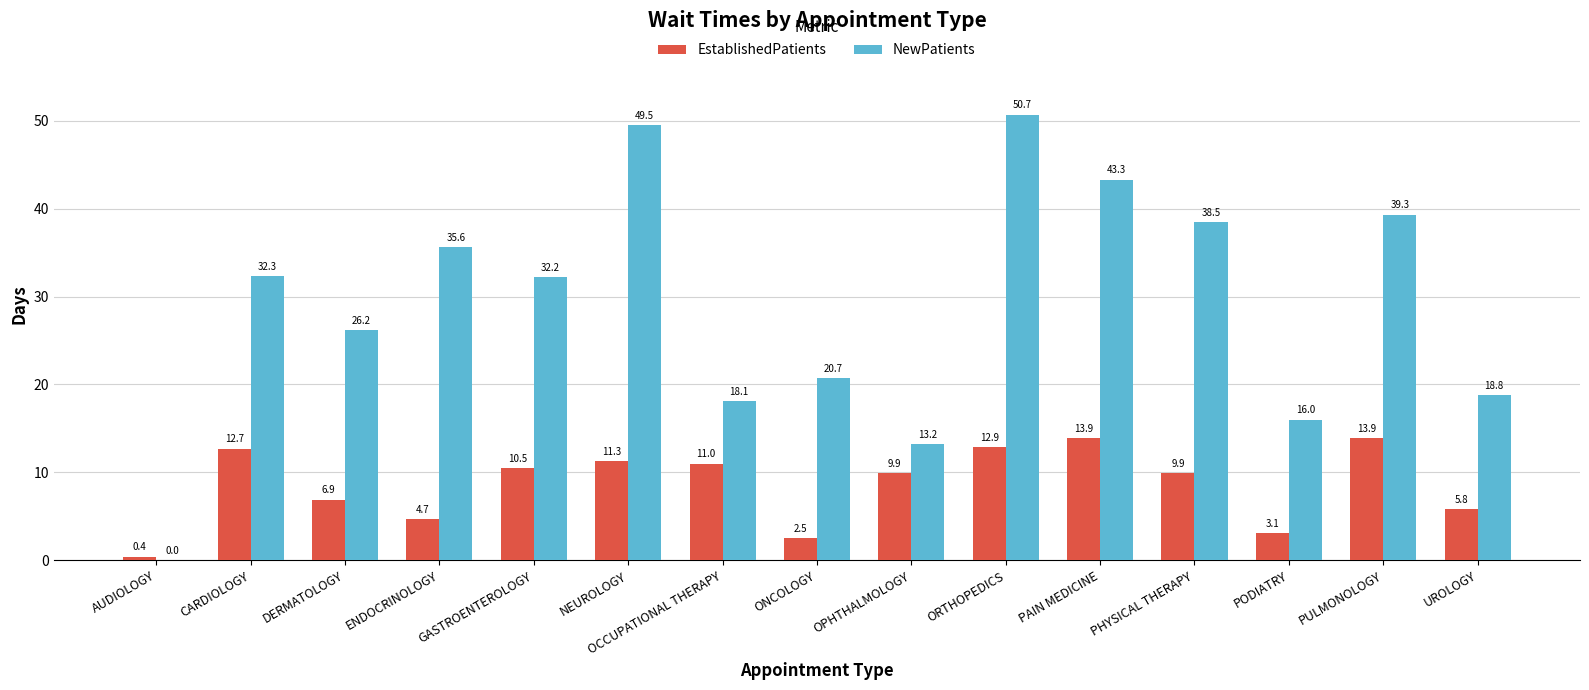

At which category is the sum across all series the highest?

ORTHOPEDICS